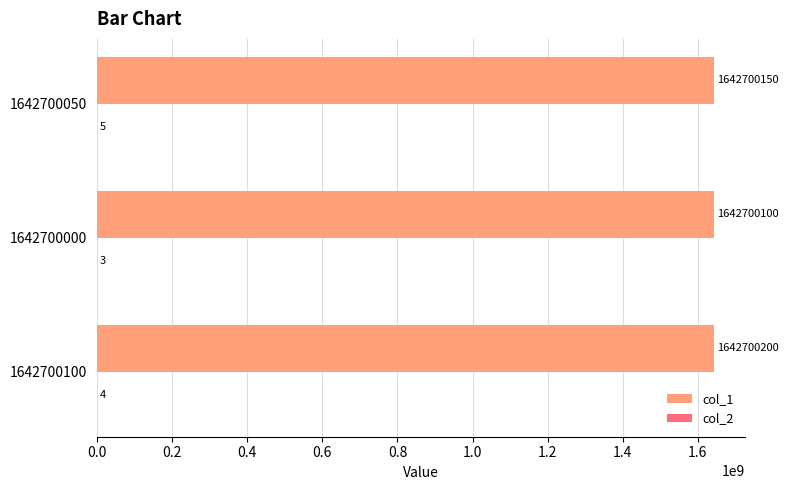

Which series has the largest total across all categories?

col_1